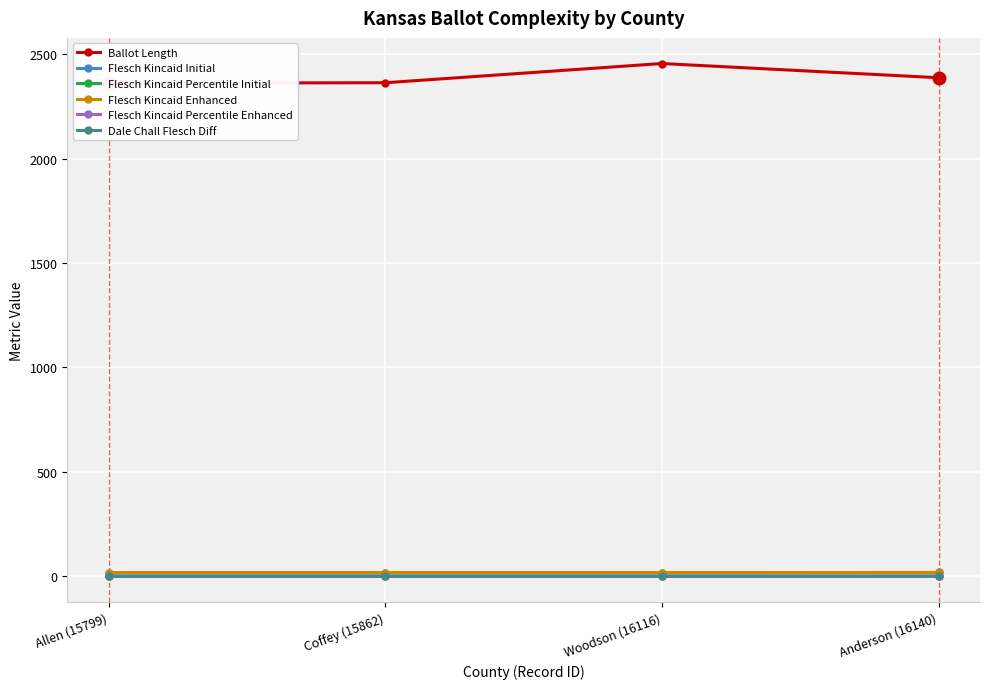

Is the value of Flesch Kincaid Initial at Coffey (15862) greater than the value of Flesch Kincaid Percentile Initial at Allen (15799)?

Yes